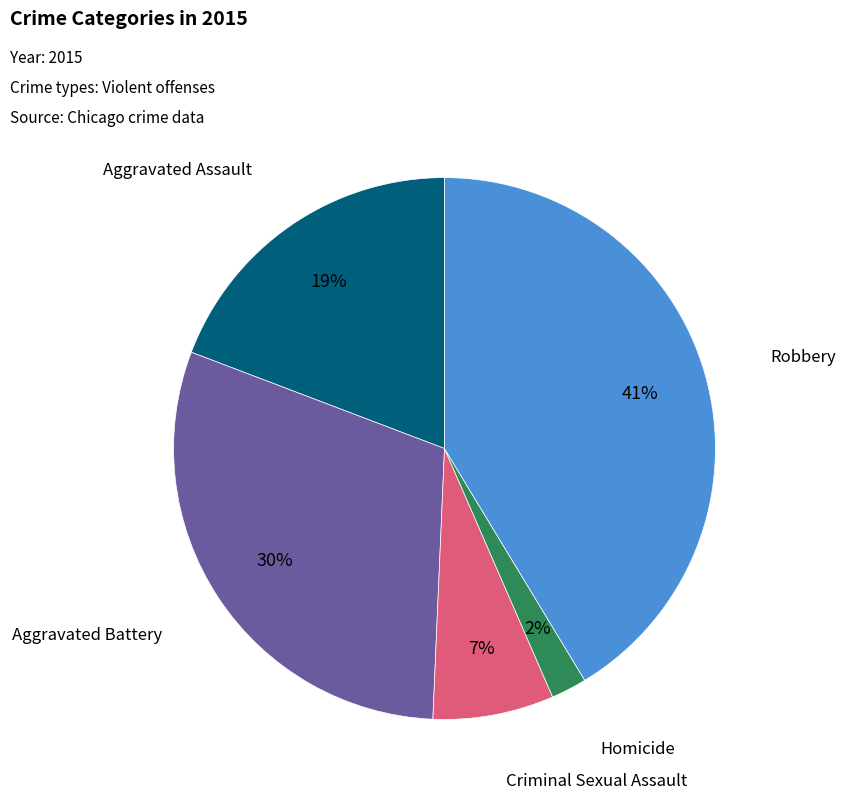

How many slices are in this pie chart?

5